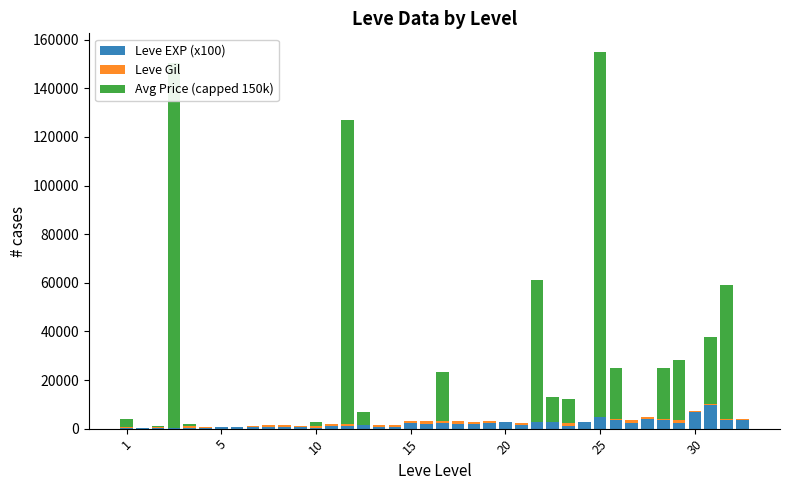

What are all the series names shown in the legend?

Leve EXP (x100), Leve Gil, Avg Price (capped 150k)